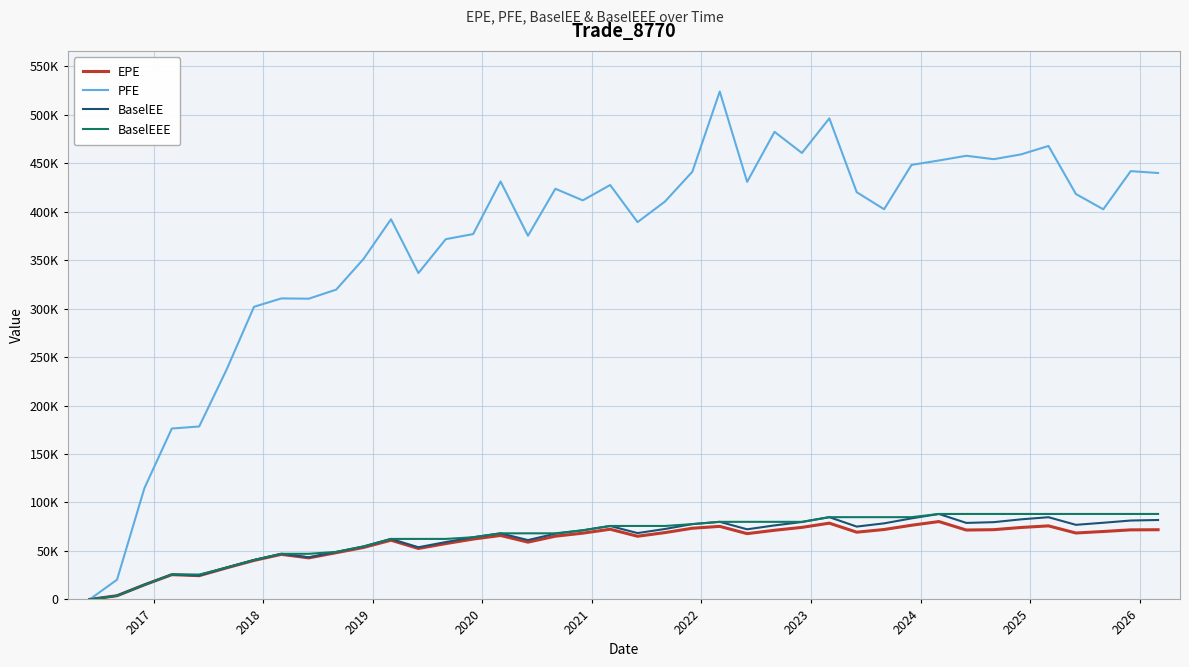

True or false: EPE has more than 2 points higher than both neighbors.

True